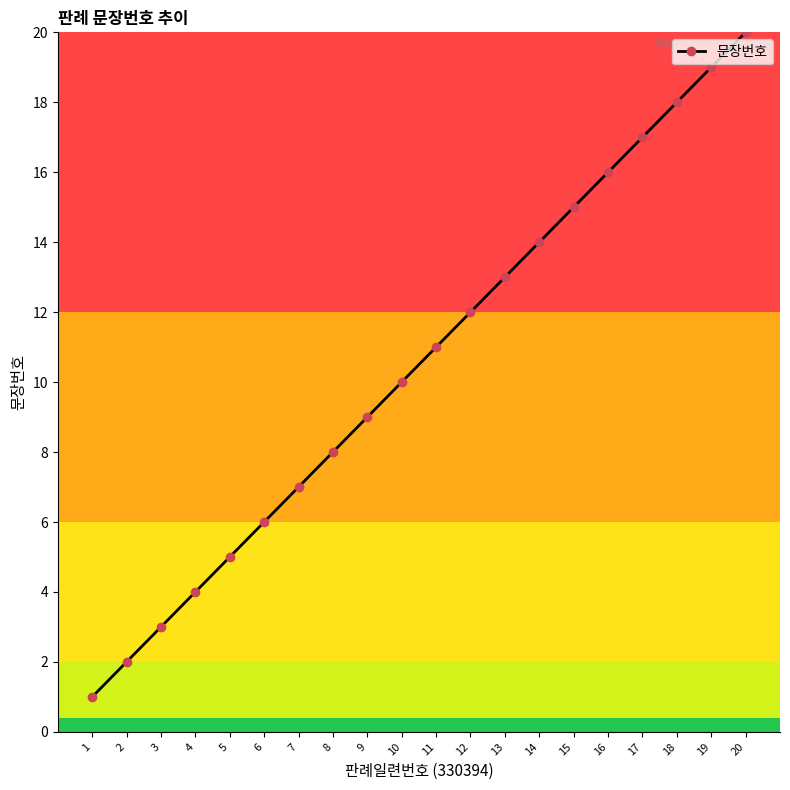

What is the difference between the second highest and minimum values?

18